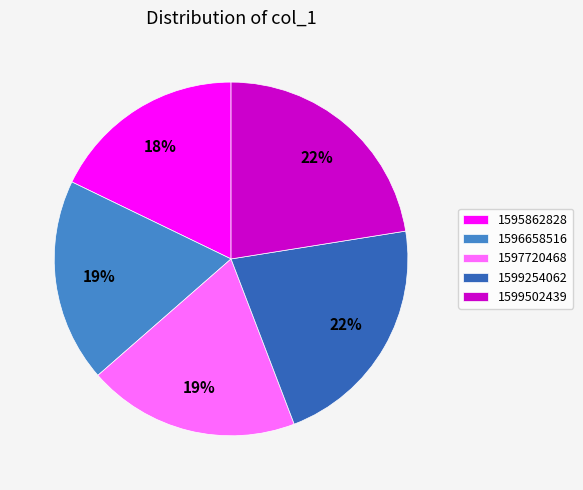

Does any single category account for the majority?

No